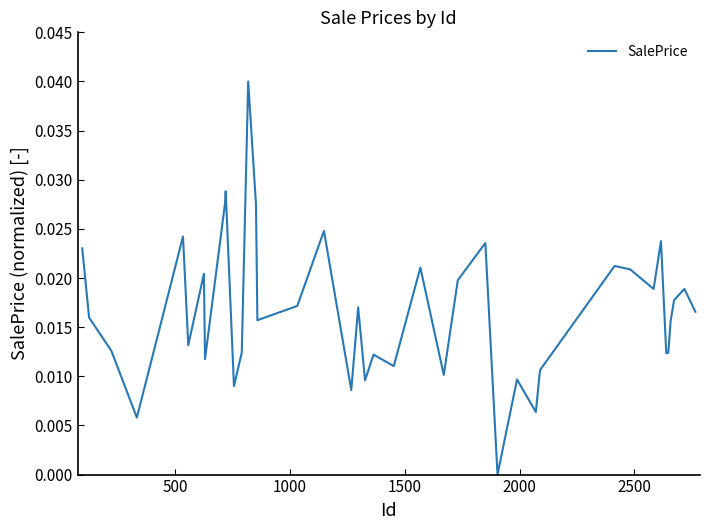

Does the chart display data point markers on the line(s)?

No